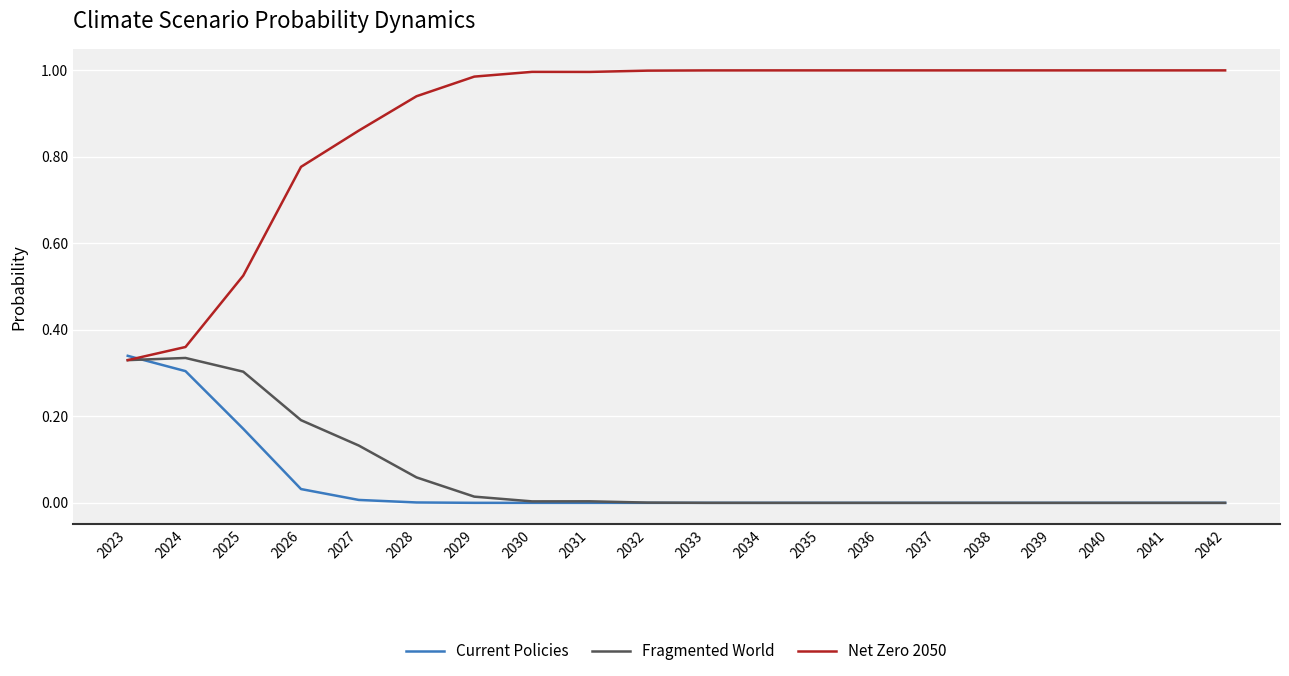

What are all the series names shown in the legend?

Current Policies, Fragmented World, Net Zero 2050